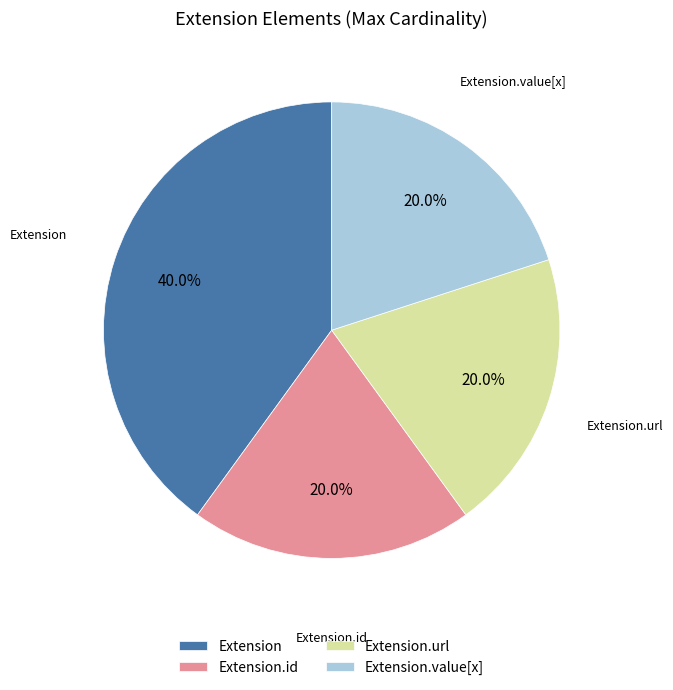

To the nearest percent, what is the average slice percentage?

25%